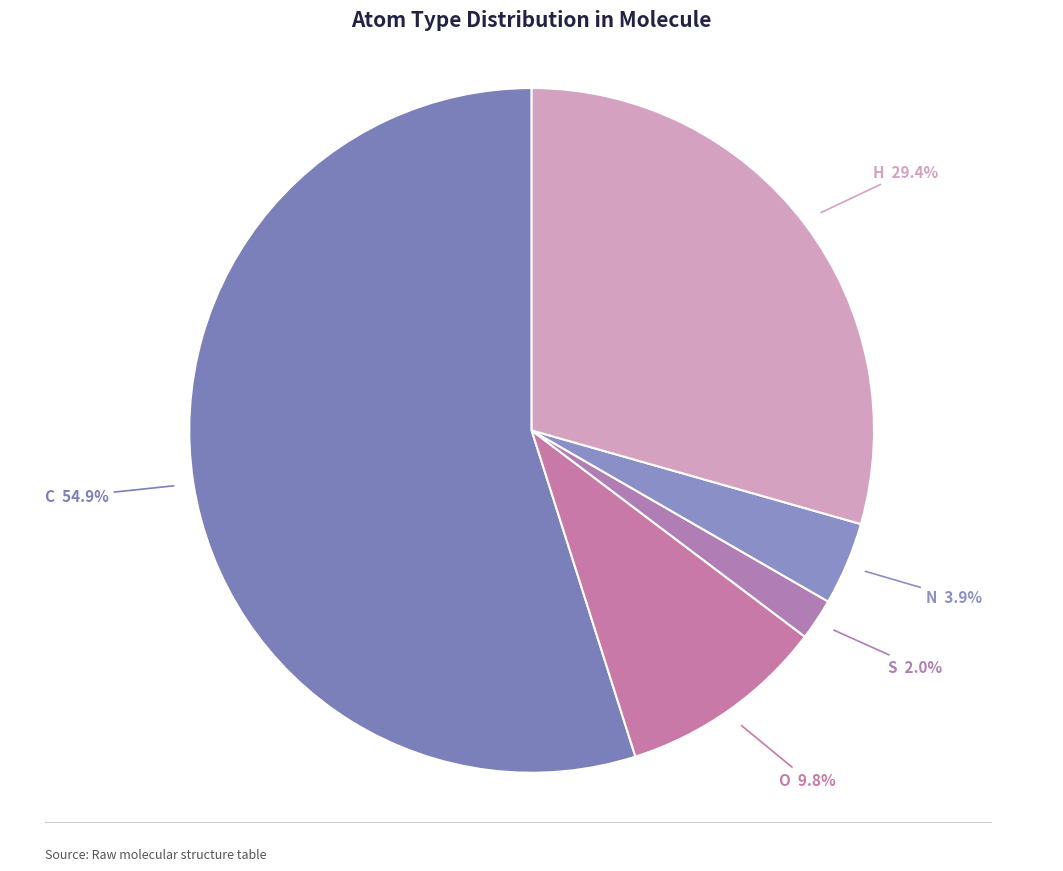

Is there a majority slice in this chart?

Yes